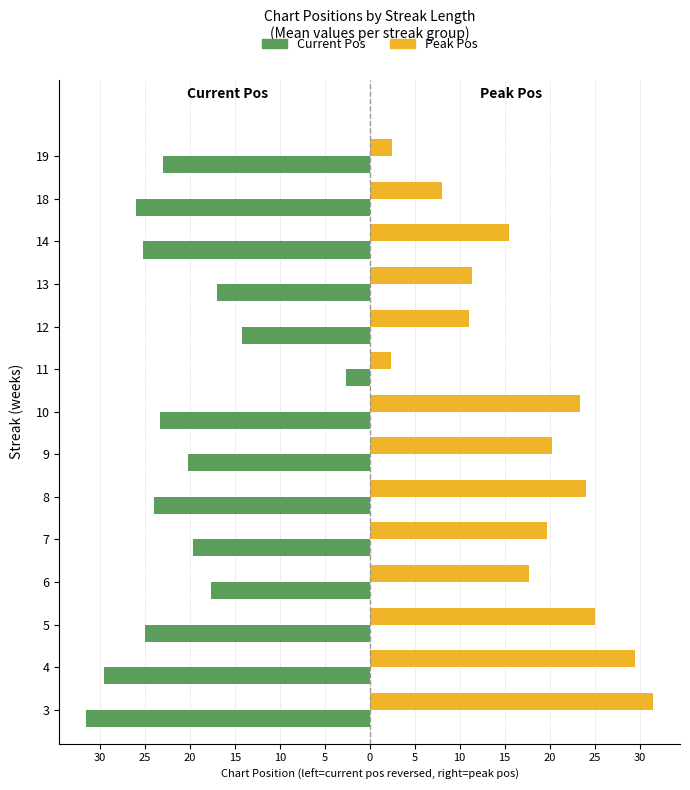

Reading left to right, transcribe all the data shown in this chart.

pos: -31.5	-29.5	-25.0	-17.7	-19.7	-24.0	-20.2	-23.3	-2.7	-14.2	-17.0	-25.2	-26.0	-23.0
peak_pos: 31.5	29.5	25.0	17.7	19.7	24.0	20.2	23.3	2.3	11.0	11.3	15.5	8.0	2.5